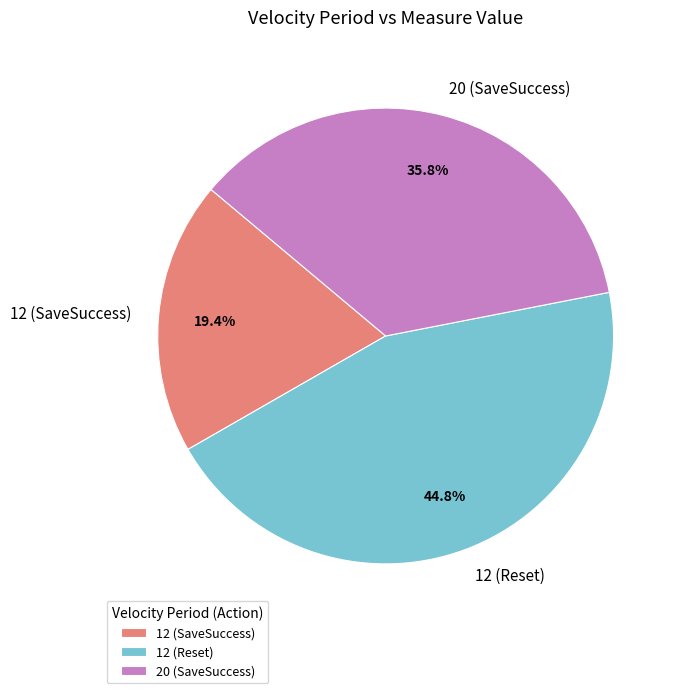

How much of the chart is everything except 12 (Reset)?

55.2%